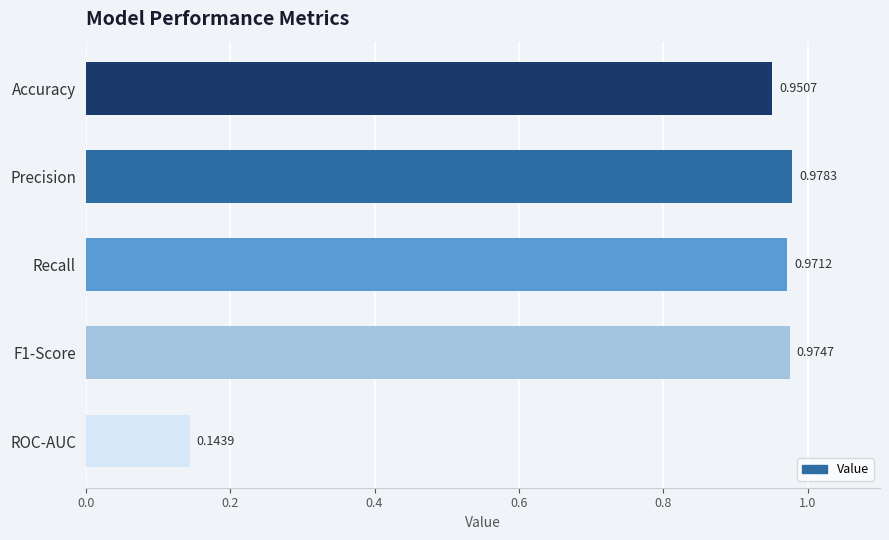

List the labels in order of value, smallest first.

ROC-AUC, Accuracy, Recall, F1-Score, Precision